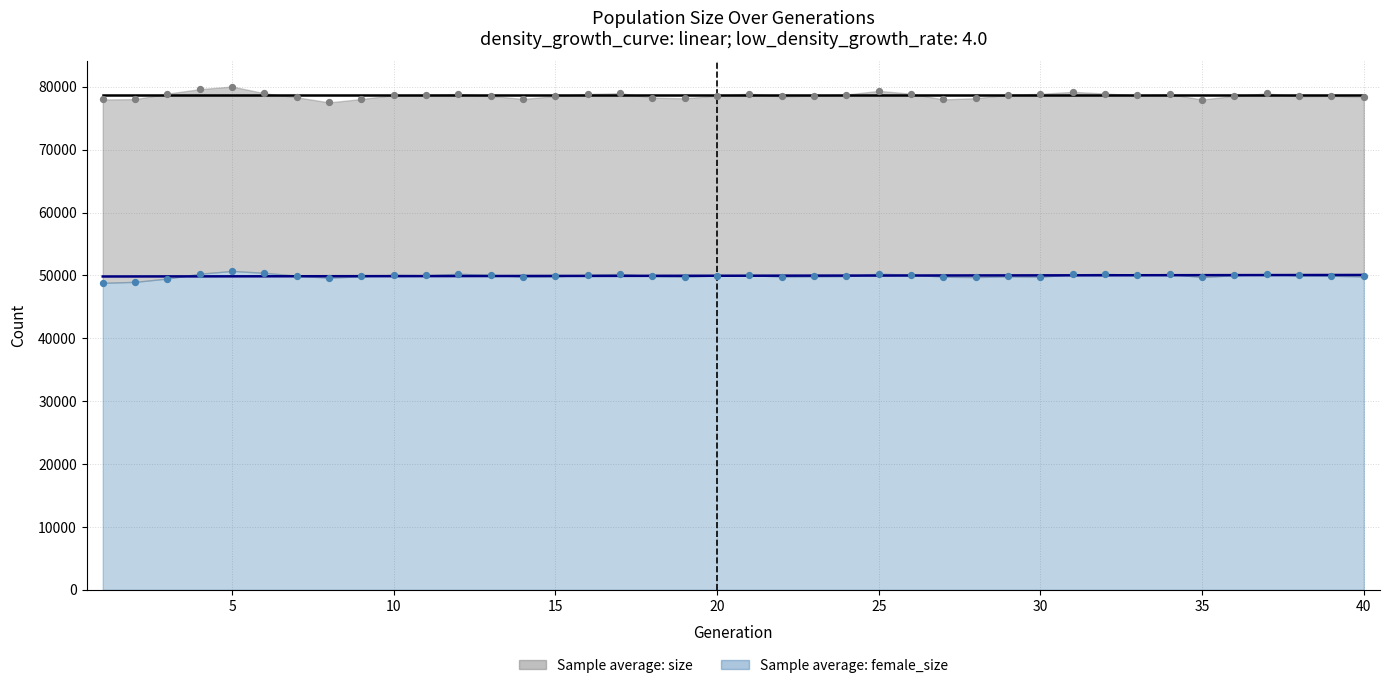

Which series contains the lowest Y value?

female_size